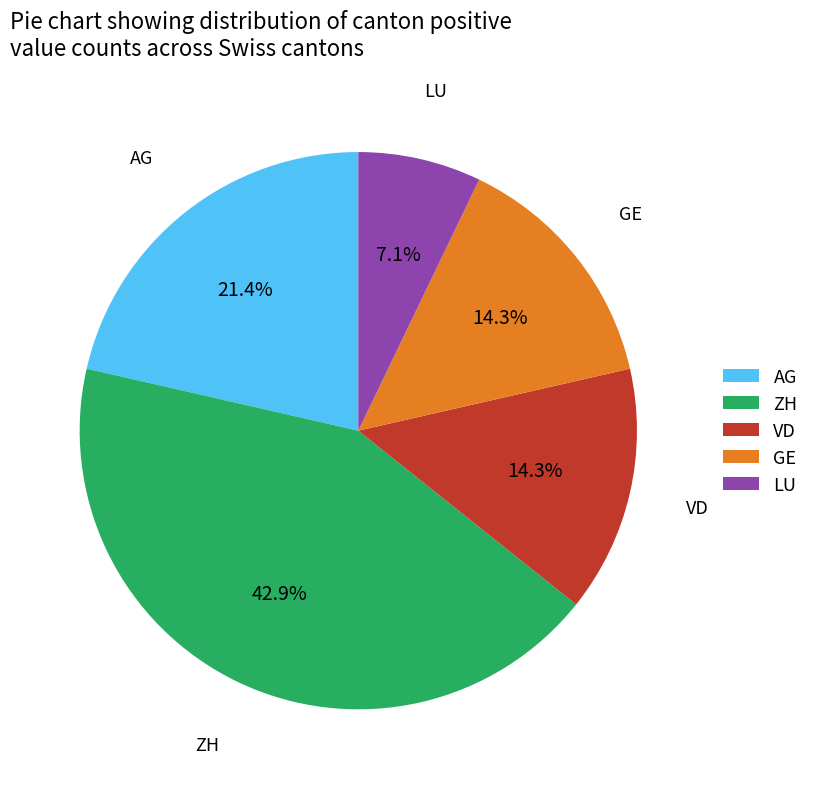

Count the number of slices in the pie.

5